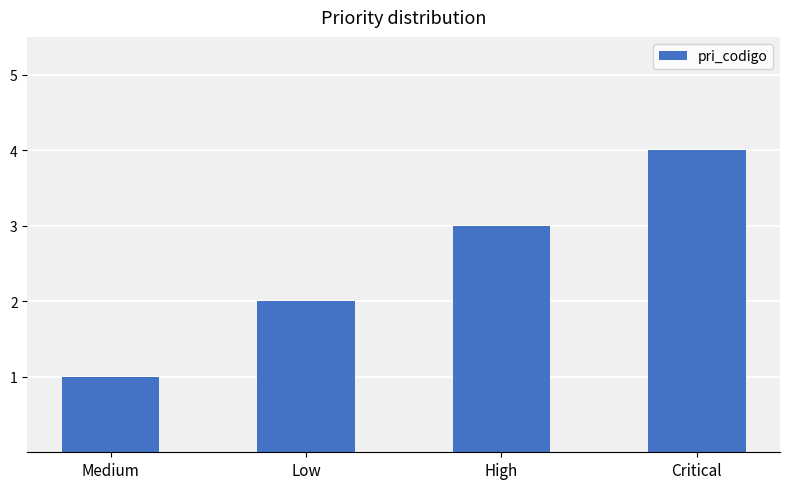

What is the sum of all values?

10